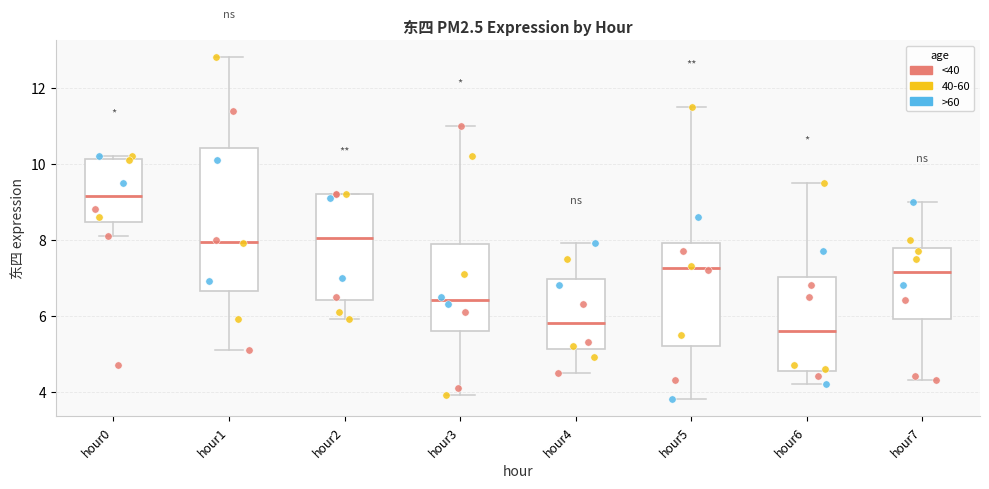

Reading left to right, transcribe this box plot: for each box, give where its median line is, the range the box spans, and where its two whiskers end, as read against the y-axis. The values are not printed on the chart, so give them approximately, as read against the axis.

hour0: median 9.2, box 8.4 to 10.2, whiskers 8.2 to 10.2 (just above the box's upper edge)
hour1: median 8.0, box 6.6 to 10.4, whiskers 5.2 to 12.8
hour2: median 8.0, box 6.4 to 9.2, whiskers 6.0 to 9.2
hour3: median 6.4, box 5.6 to 7.8, whiskers 4.0 to 11.0
hour4: median 5.8, box 5.2 to 7.0, whiskers 4.6 to 8.0
hour5: median 7.2, box 5.2 to 8.0, whiskers 3.8 to 11.6
hour6: median 5.6, box 4.6 to 7.0, whiskers 4.2 to 9.6
hour7: median 7.2, box 6.0 to 7.8, whiskers 4.4 to 9.0